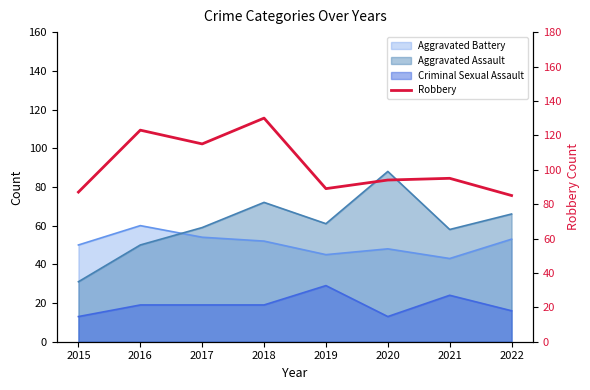

List the labels in order of value, largest first.

2018, 2016, 2017, 2021, 2020, 2019, 2015, 2022